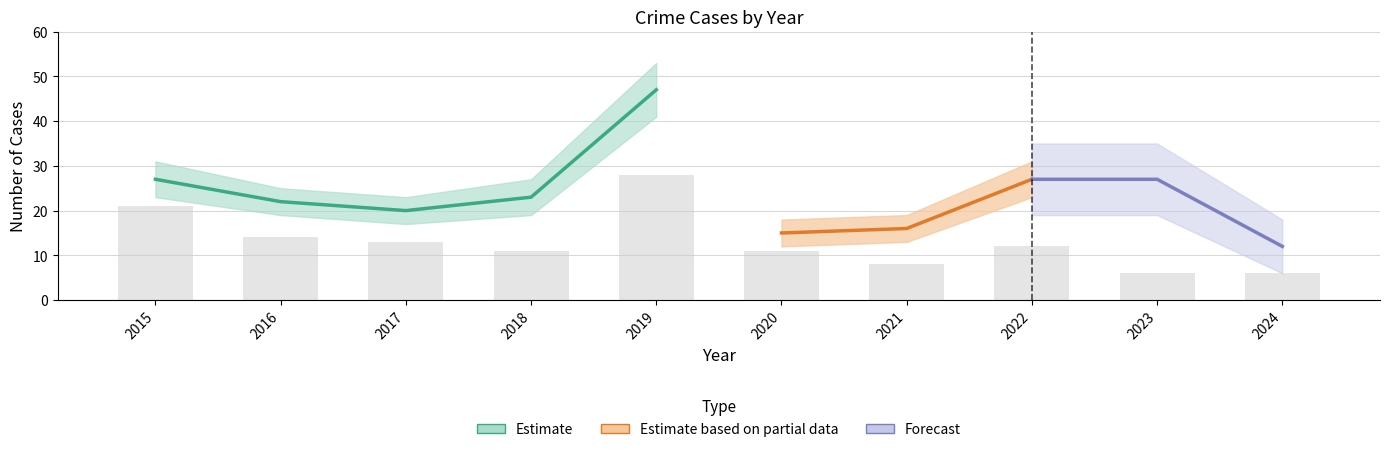

At which category is the sum across all series the highest?

2019